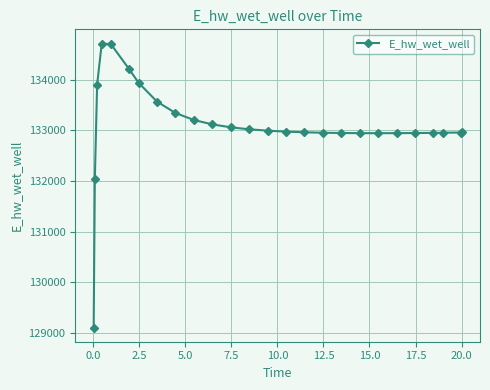

True or false: there are more than 0 points higher than both neighbors.

True